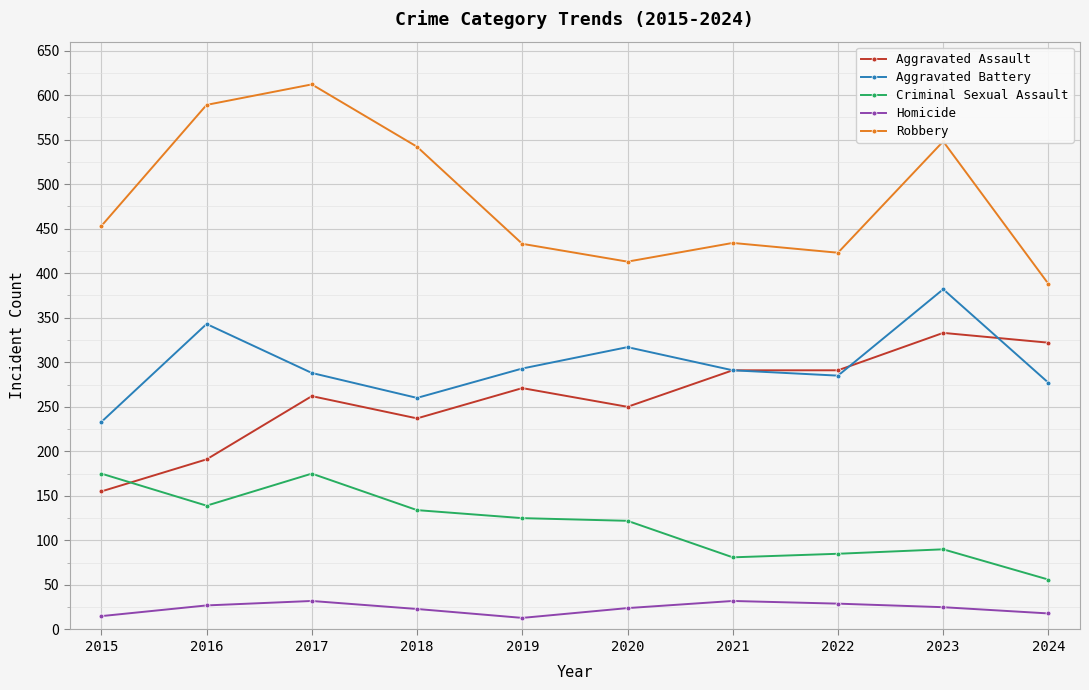

At 2017, list the series in order from largest to smallest.

Robbery, Aggravated Battery, Aggravated Assault, Criminal Sexual Assault, Homicide